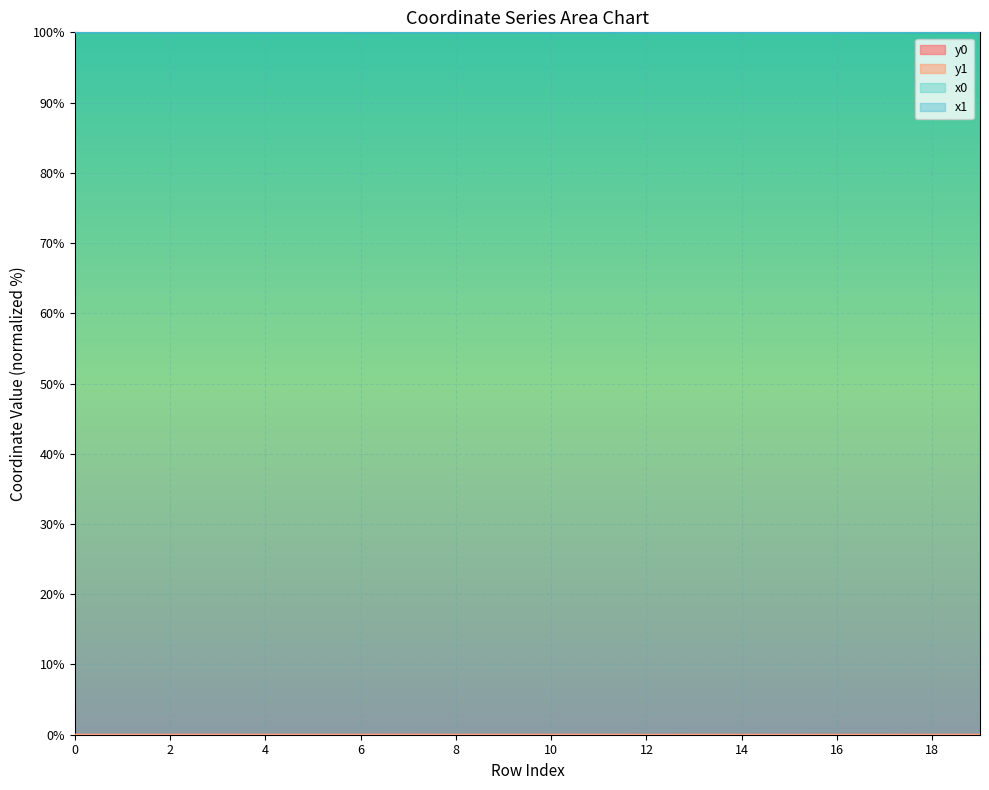

Which category has the highest value in the x1 series?

19